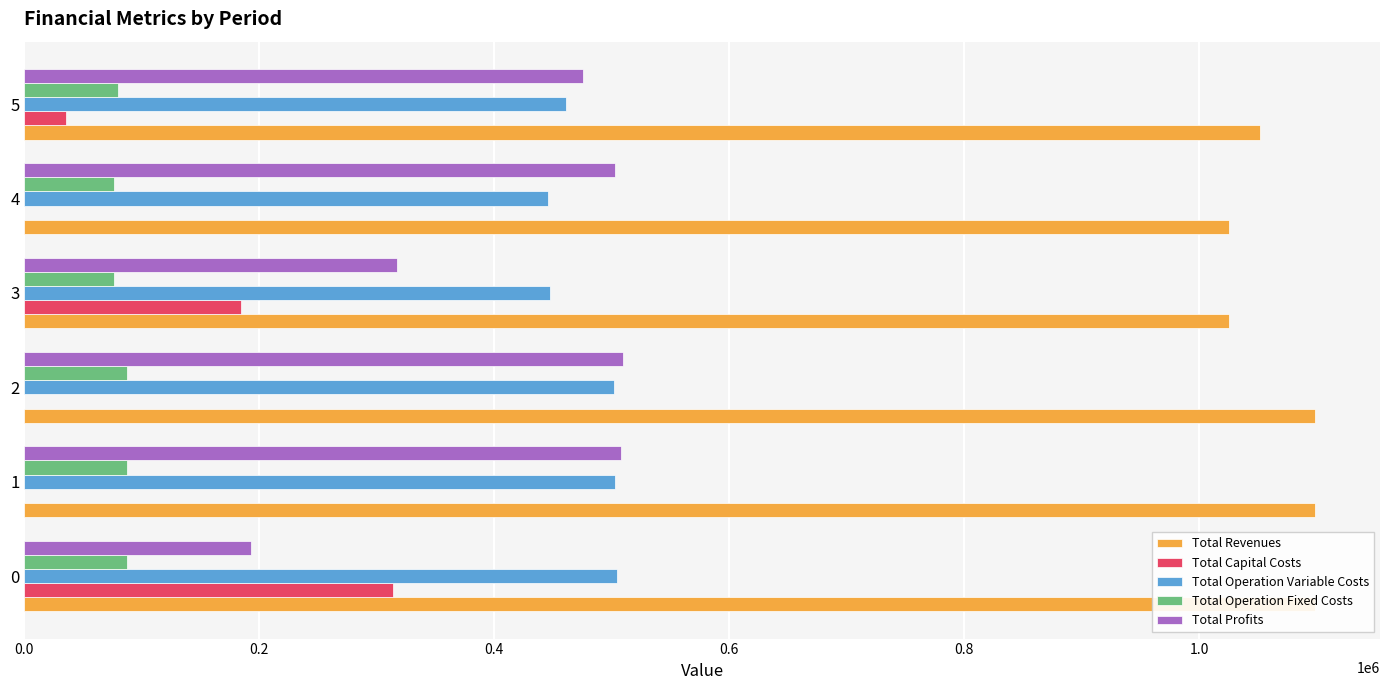

What is the highest value of the Total Operation Variable Costs series?

504269.6